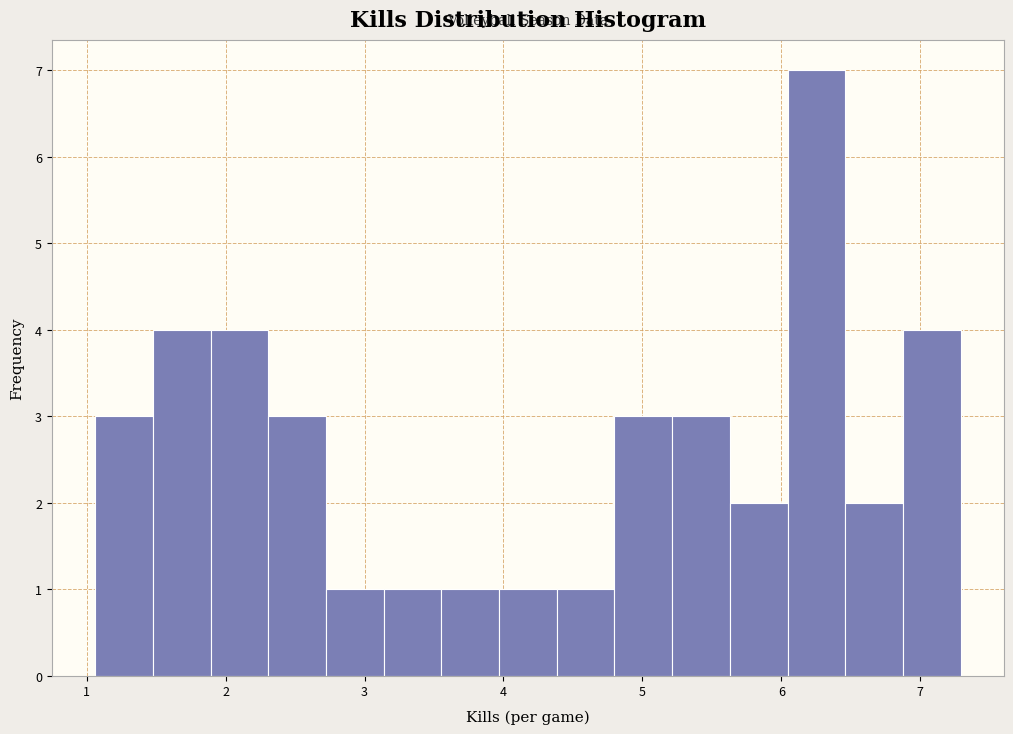

Over which range of the x-axis is the bar tallest?

6.0 to 6.5